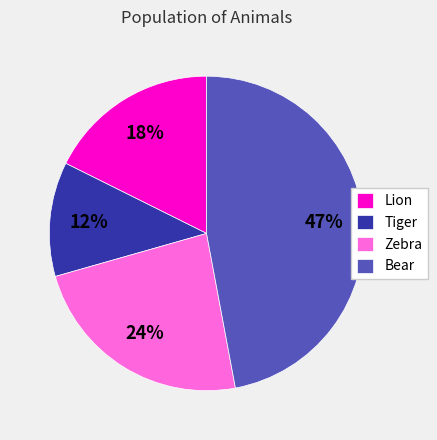

Between Bear and Lion, which is larger?

Bear